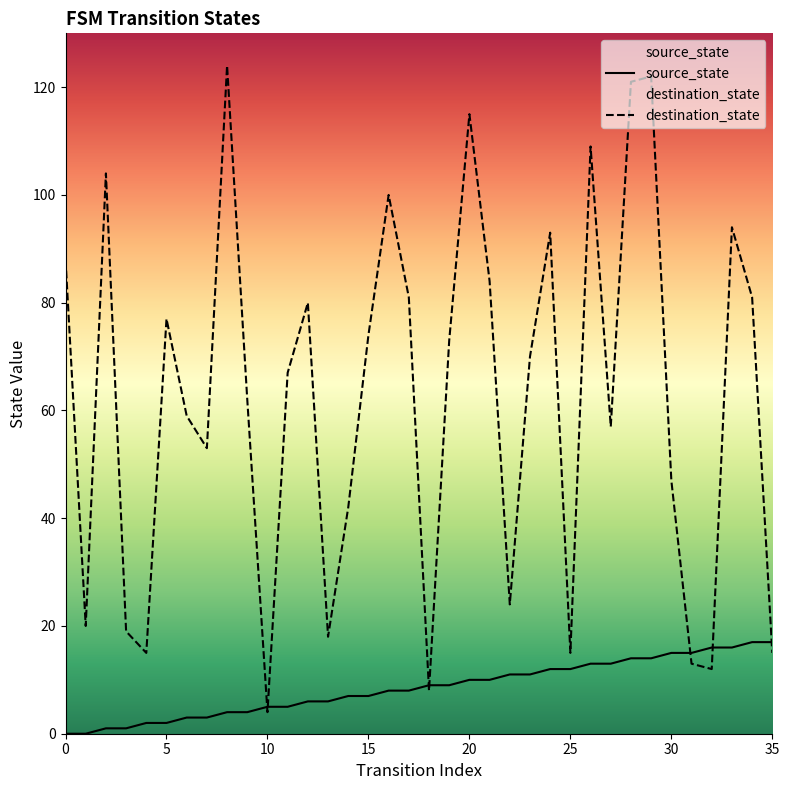

True or false: source_state has more than 2 points higher than both neighbors.

False